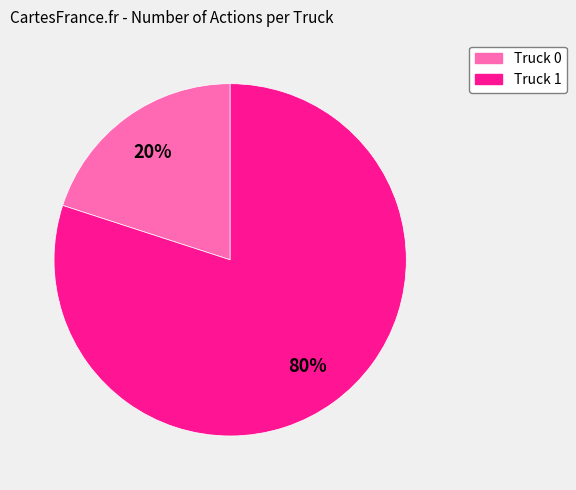

Does any single category account for the majority?

Yes